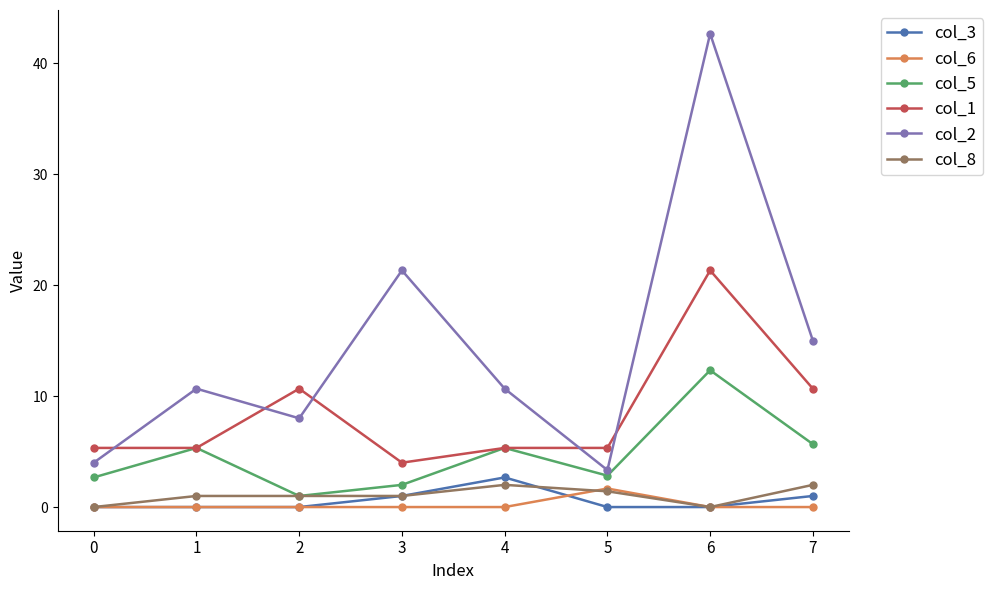

What are all the series names shown in the legend?

col_3, col_6, col_5, col_1, col_2, col_8